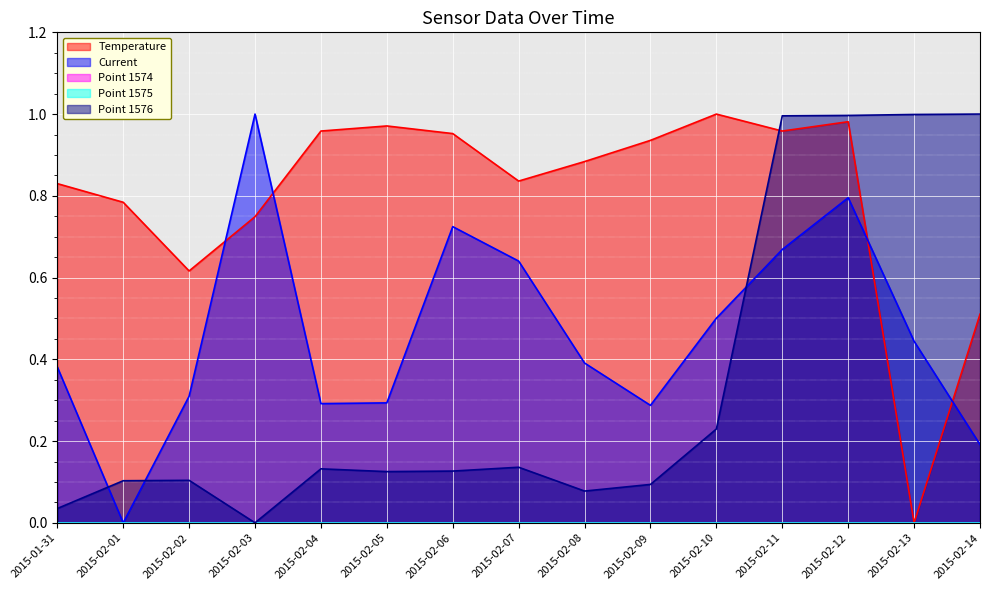

In Temperature, how many points are higher than both neighbors (excluding endpoints)?

3